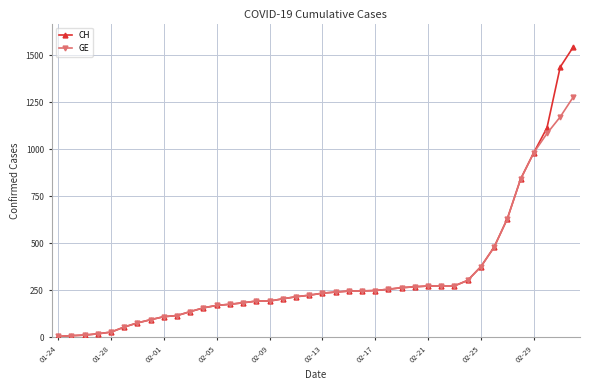

What is the smallest value displayed?

4